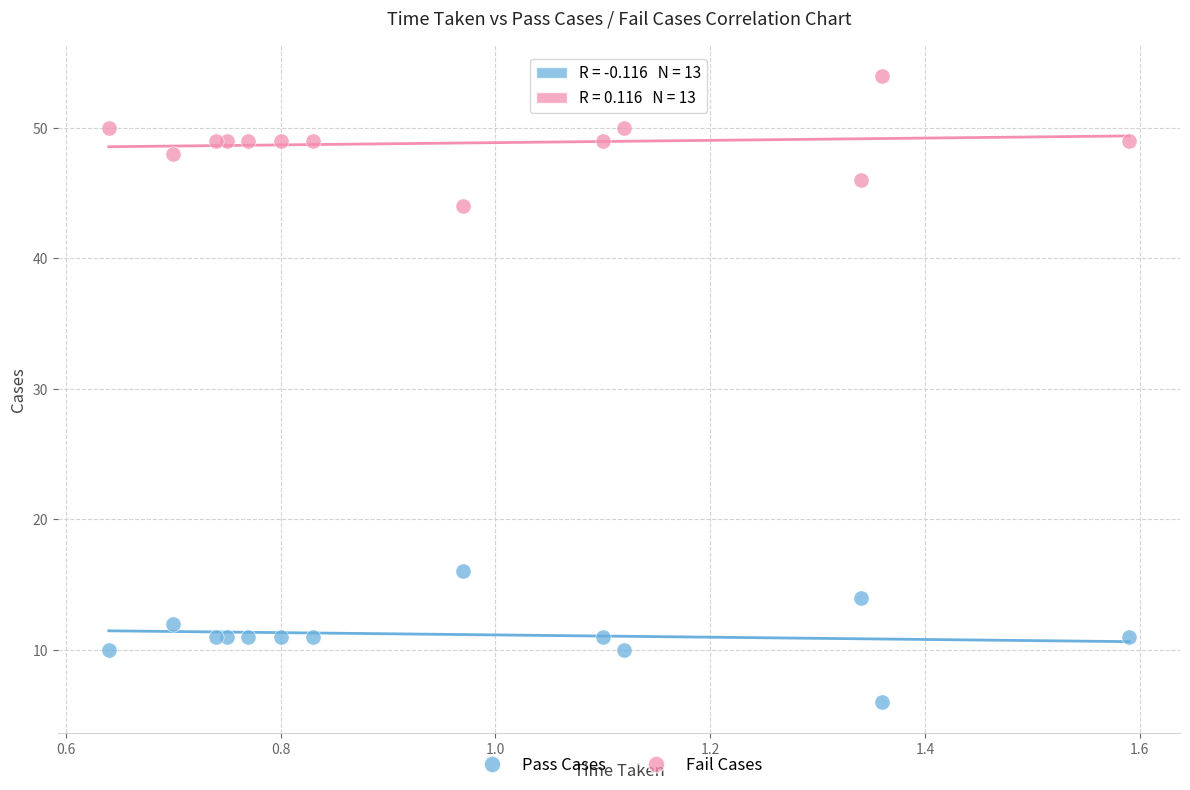

What are all the series names shown in the legend?

Pass Cases, Fail Cases